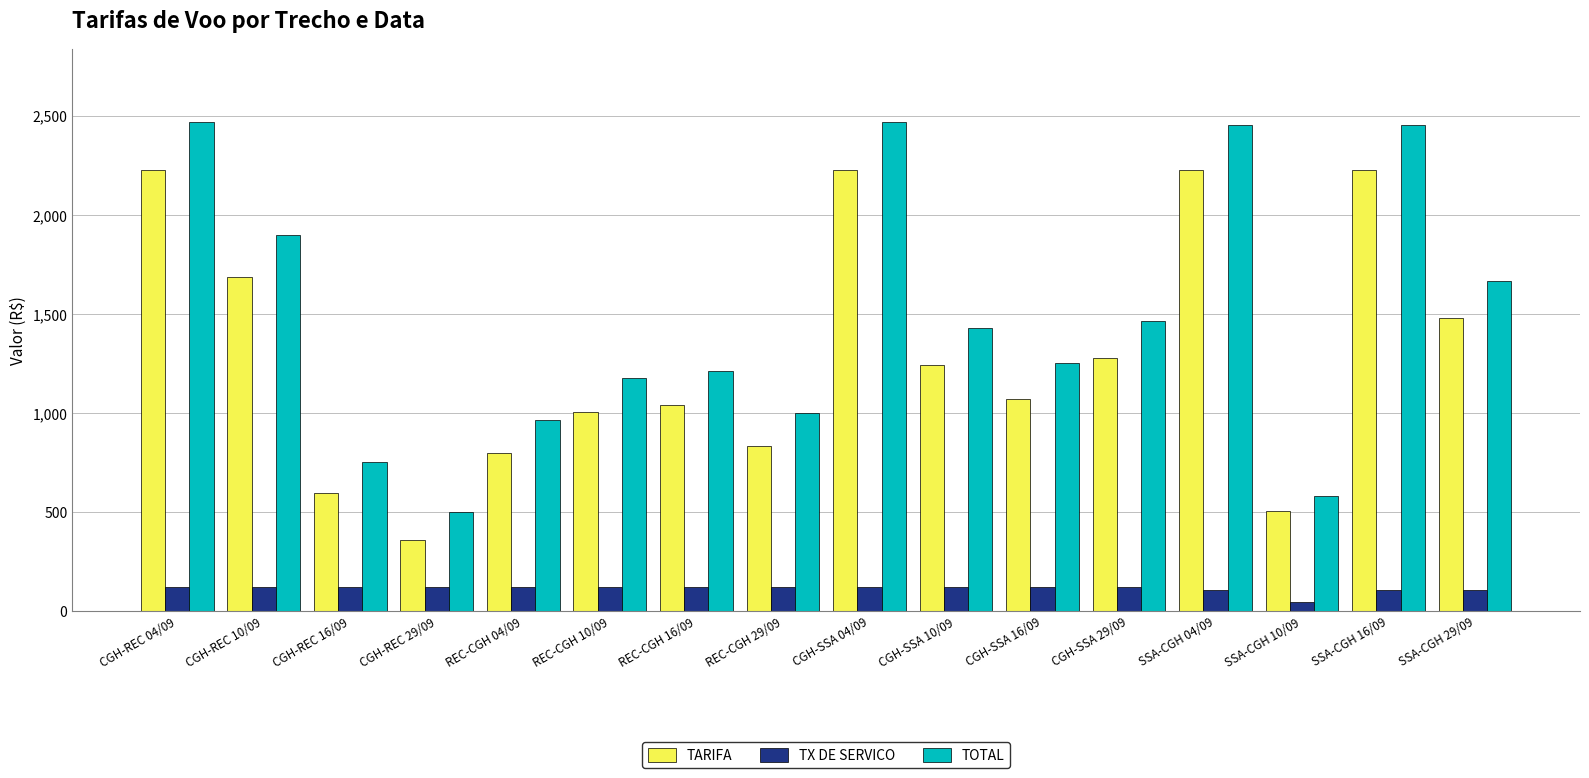

What is the approximate value of TARIFA at REC-CGH 04/09?

801.2